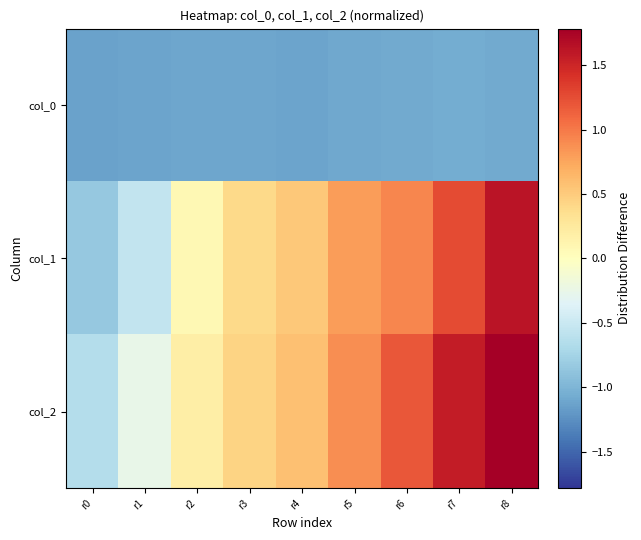

How many categories are shown in the chart?

9